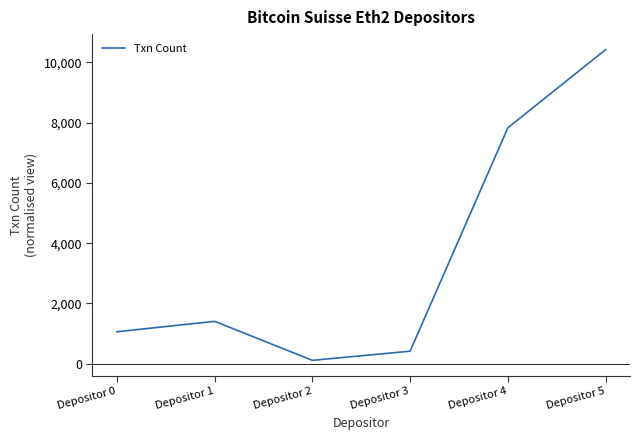

Is it true that the value at Depositor 5 is 10420?

True